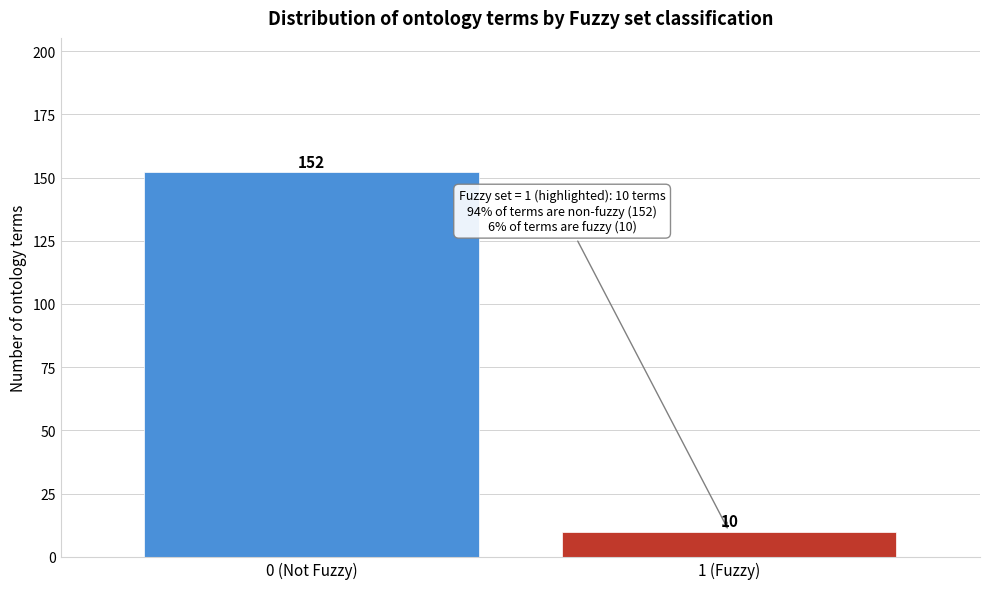

Reading left to right, transcribe all the data shown in this chart.

152	10